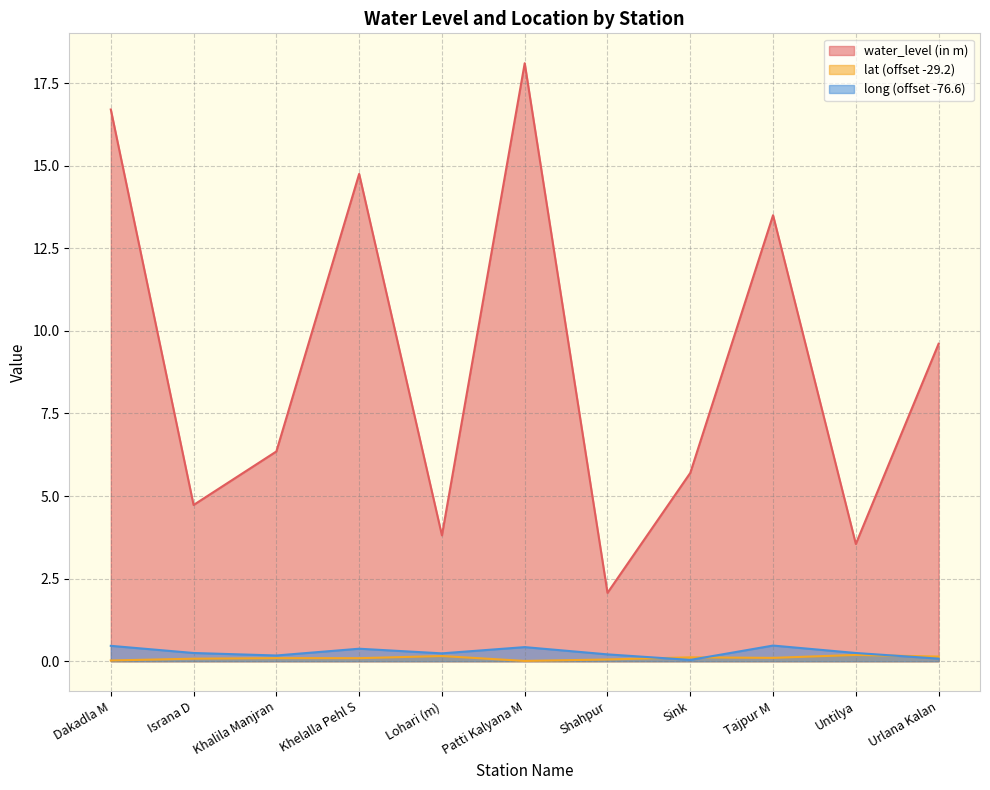

Where does the water_level (in m) series first go above 6?

Dakadla M